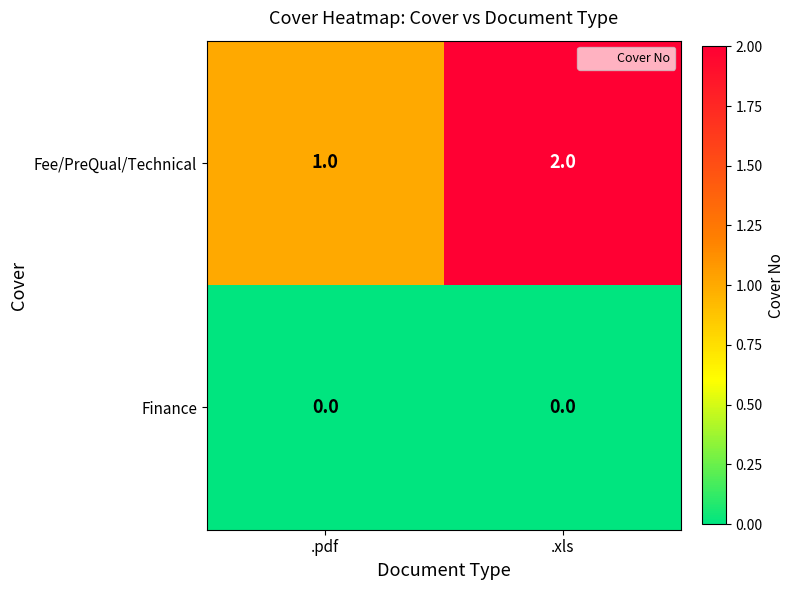

What is the sum of all Fee/PreQual/Technical values?

3